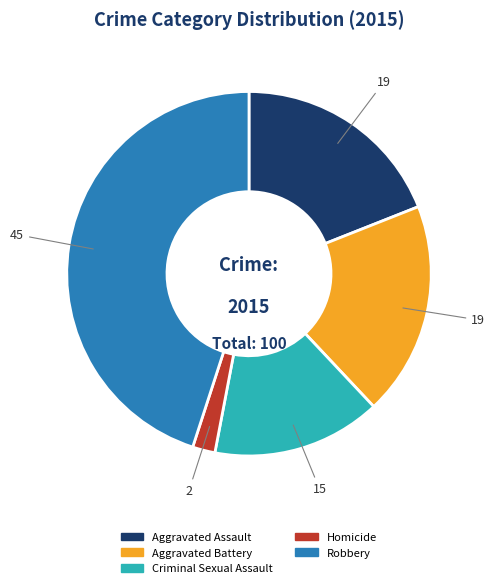

Does Robbery account for over 50% of the chart?

No